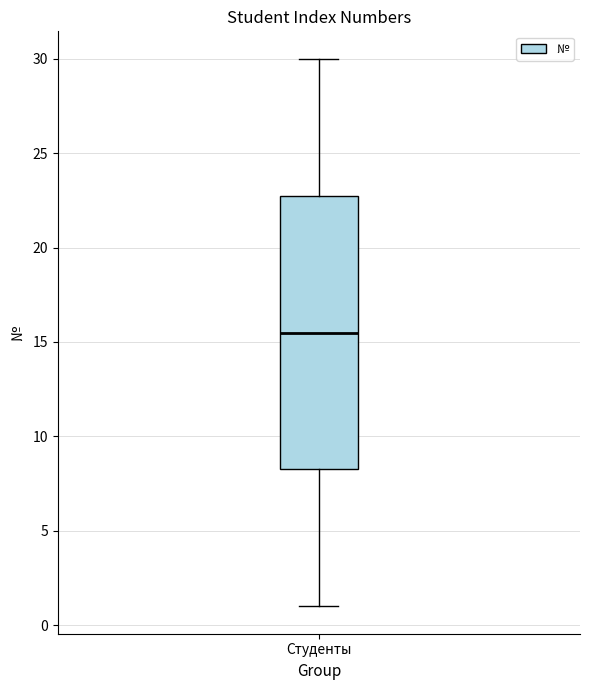

Read this box plot against the y-axis: the position of the median line, the range covered by the box, and the ends of both whiskers. The values are not printed on the chart, so give them approximately, as read against the axis.

median 15.5, box 8.5 to 23.0, whiskers 1.0 to 30.0